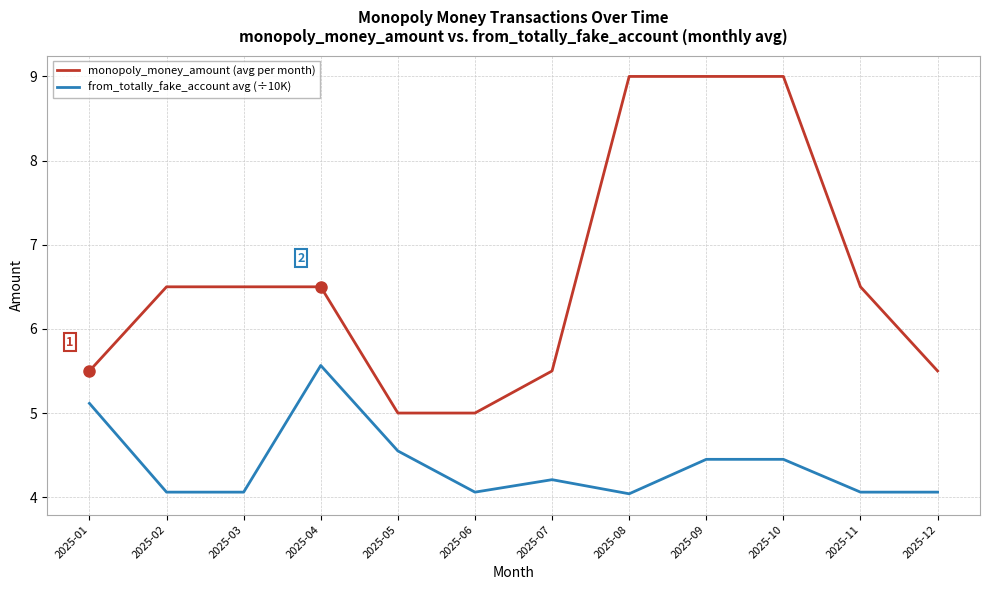

Read the monopoly_money_amount (avg per month) value at 2025-09.

9.0